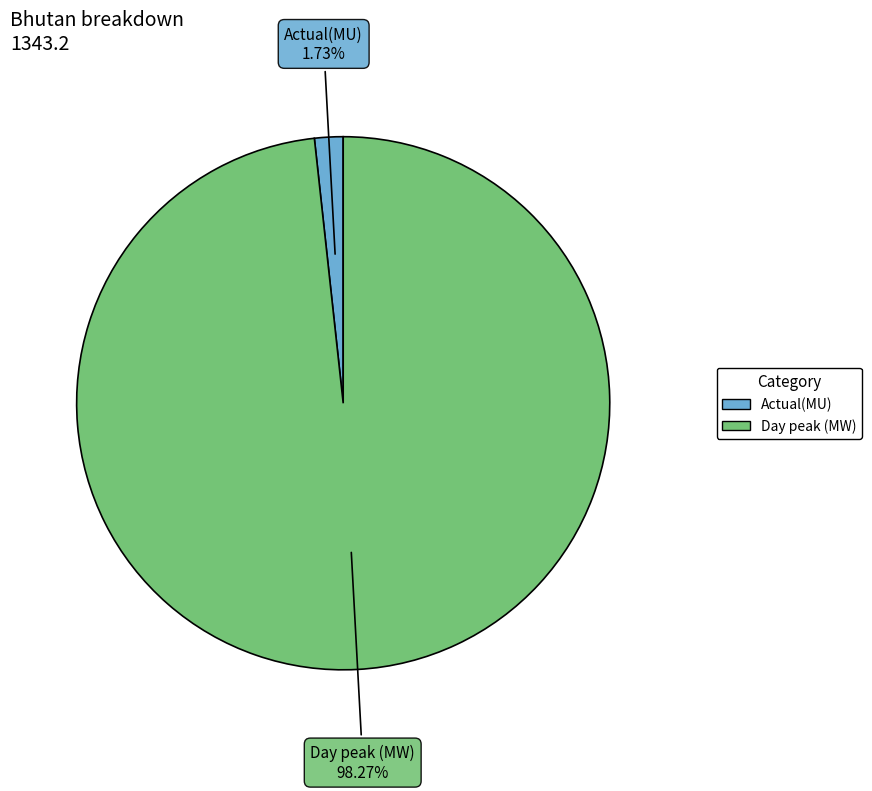

Do Actual(MU) and Day peak (MW) together represent more than half of the pie?

Yes